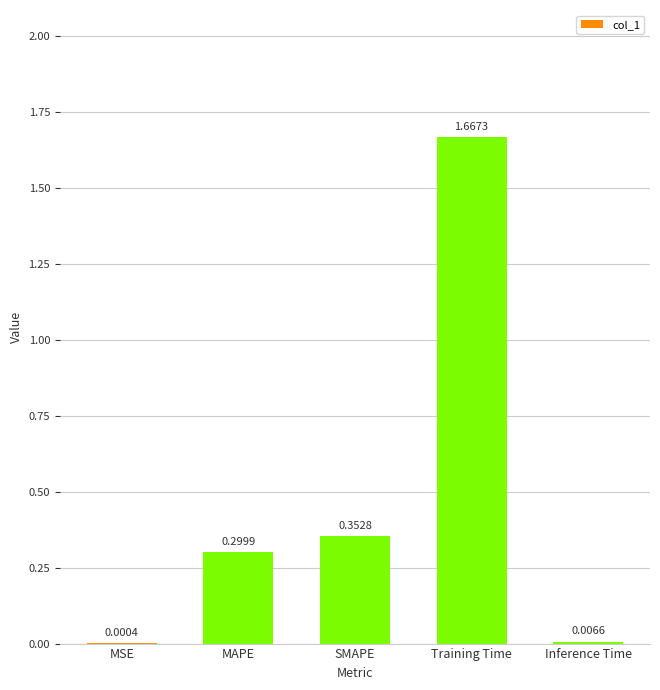

At which category does the chart reach its peak across all series?

Training Time